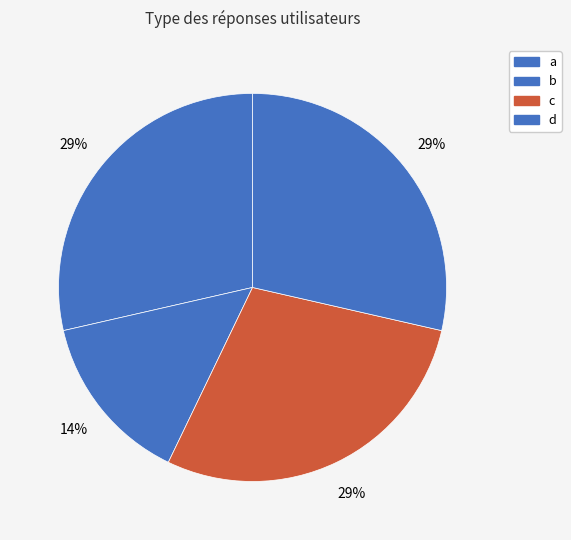

How many slices are in this pie chart?

4